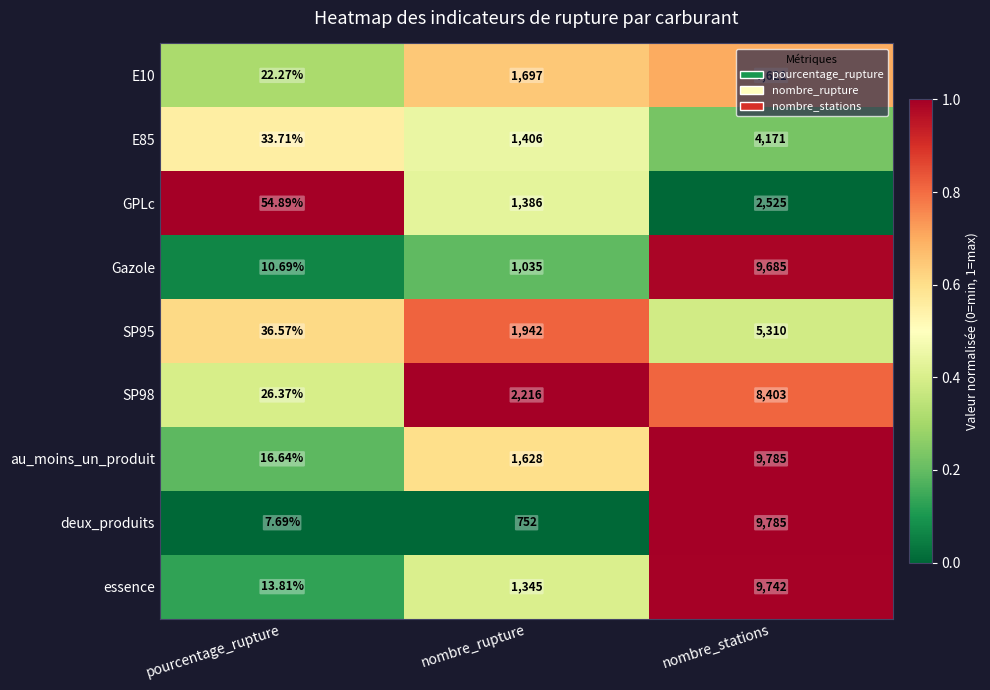

At which category is the sum across all series the highest?

nombre_stations